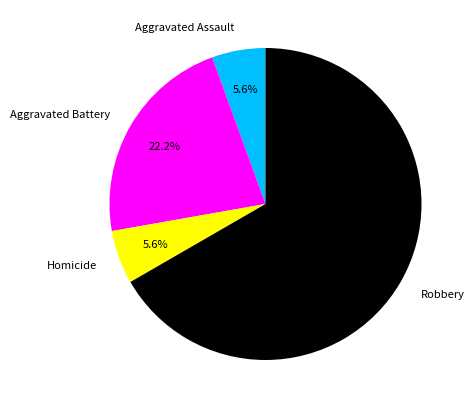

How much of the chart is everything except Aggravated Battery?

77.8%